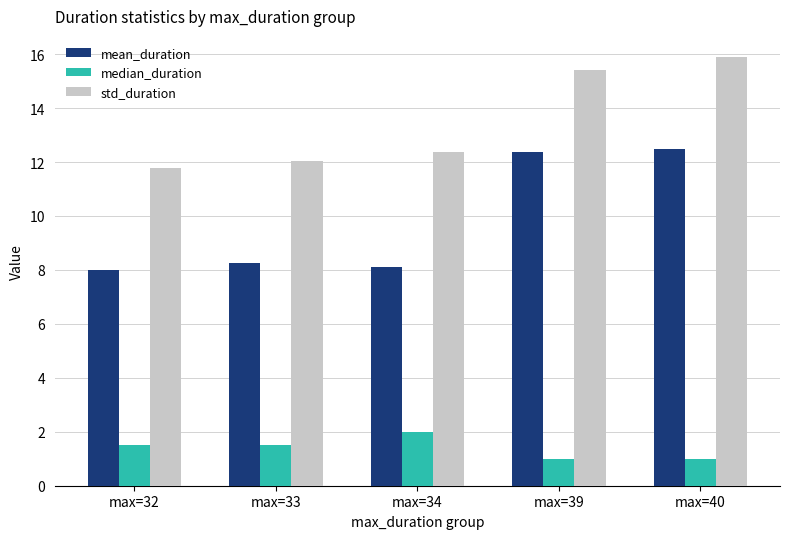

Is it true that median_duration equals 1.5 at max=32?

True